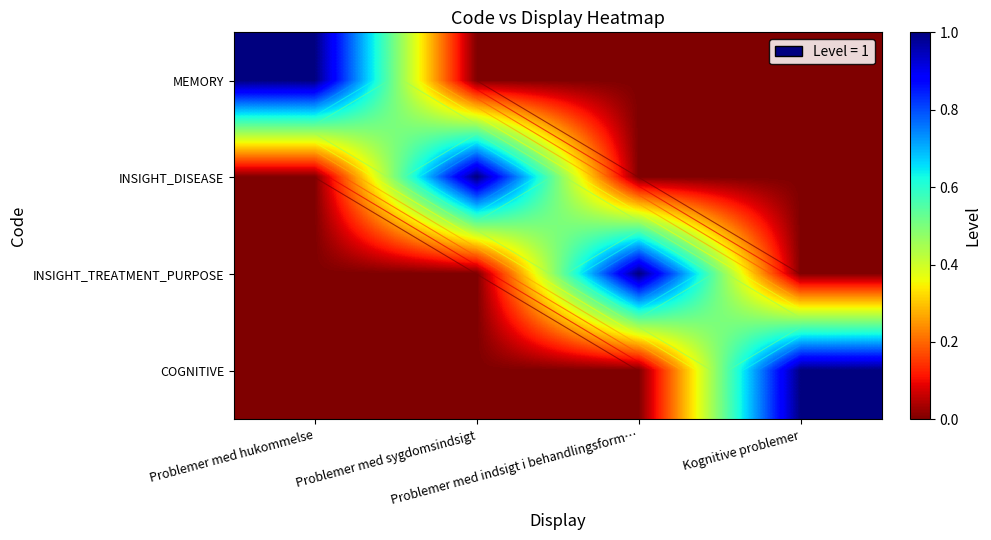

At which category is the sum across all series the highest?

Problemer med hukommelse